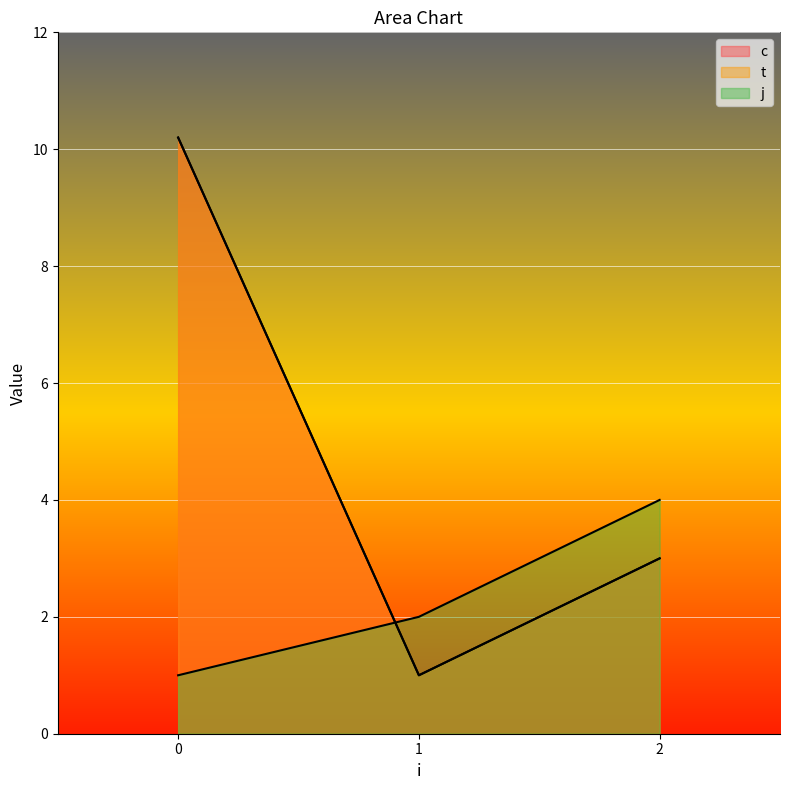

How many lines are shown in the chart?

3